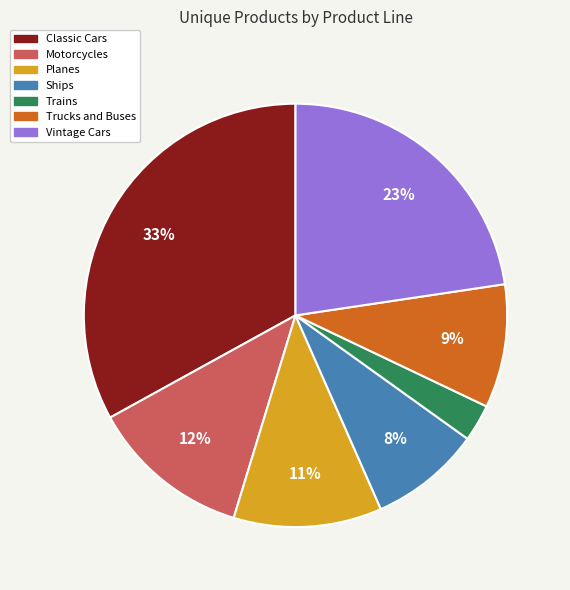

Rank the categories by value from highest to lowest.

Classic Cars, Vintage Cars, Motorcycles, Planes, Trucks and Buses, Ships, Trains